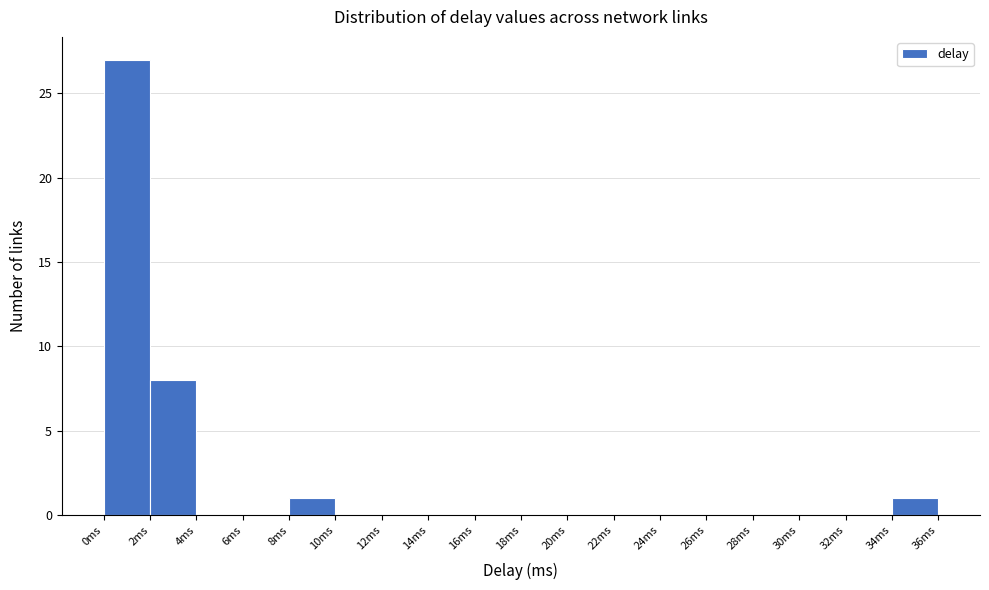

Reading left to right, list every bar in this chart as the range it spans on the x-axis followed by its height. The values are not printed on the chart, so give them approximately, as read against the axis.

0 to 2: 27
2 to 4: 8
4 to 6: 0
6 to 8: 0
8 to 10: 1
10 to 12: 0
12 to 14: 0
14 to 16: 0
16 to 18: 0
18 to 20: 0
20 to 22: 0
22 to 24: 0
24 to 26: 0
26 to 28: 0
28 to 30: 0
30 to 32: 0
32 to 34: 0
34 to 36: 1